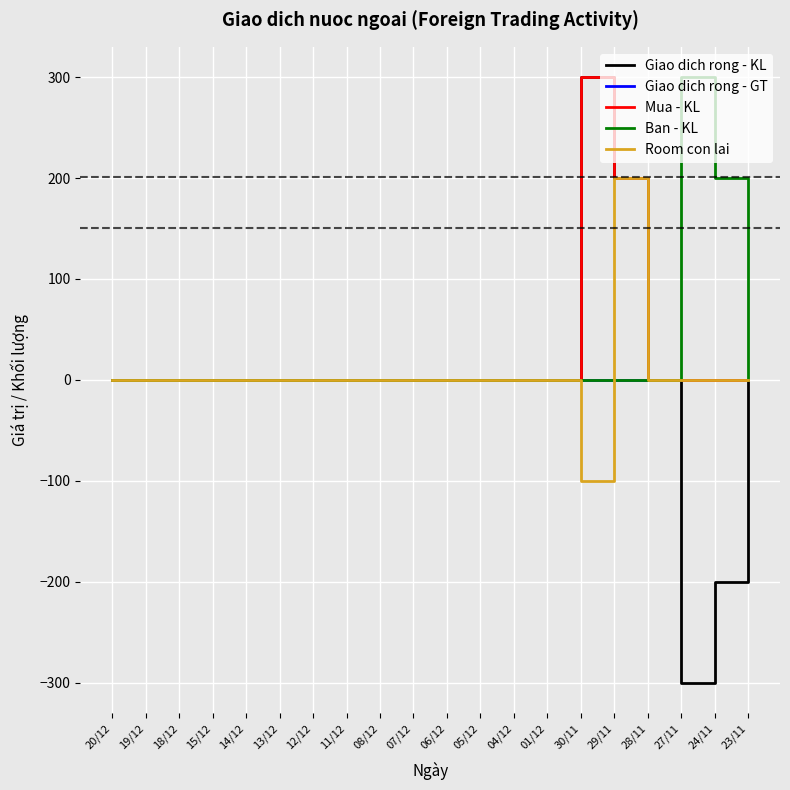

What is the difference between the second highest and second lowest values in the Mua - KL series?

200.0